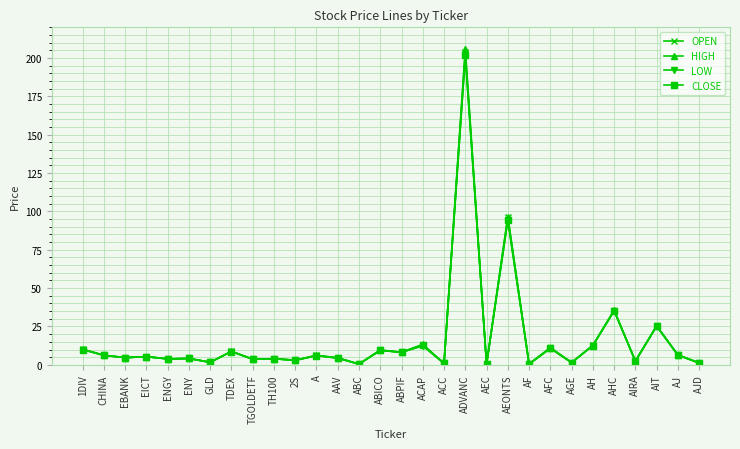

True or false: CLOSE has more than 1 points higher than both neighbors.

True